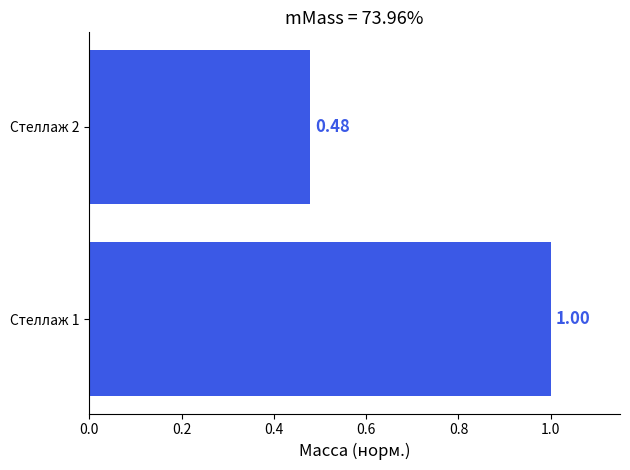

How many values are between 0 and 1?

2